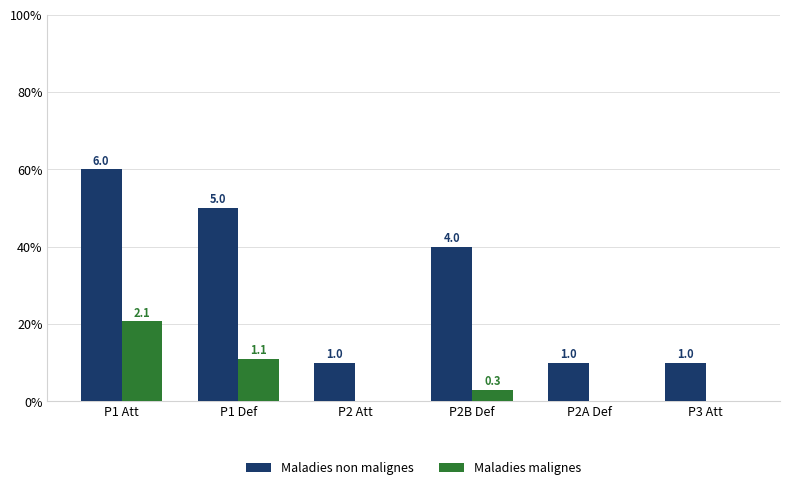

Are the bars grouped side by side (vs. stacked)?

Yes